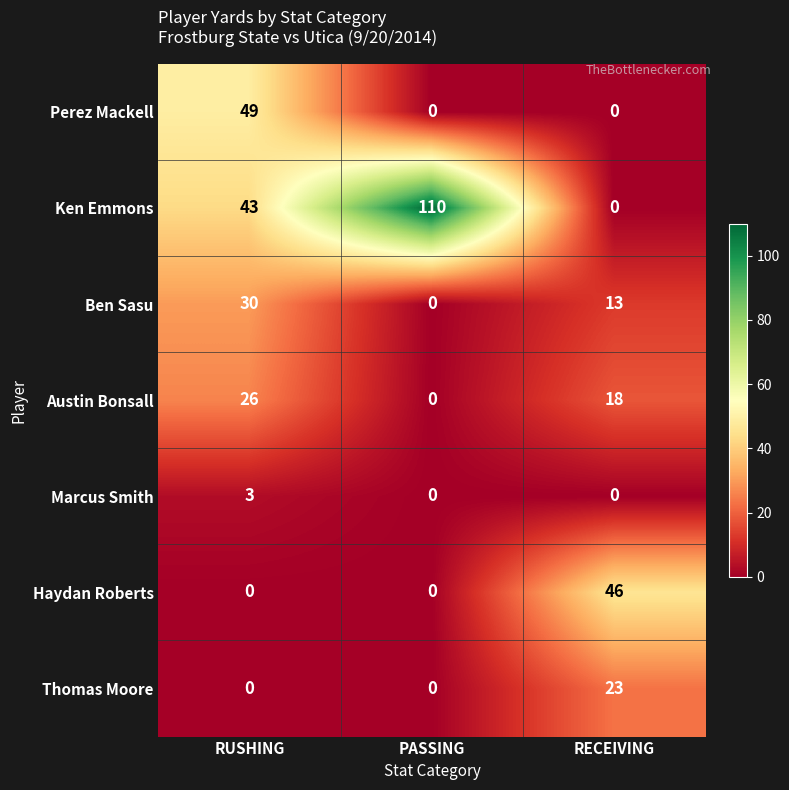

Which series has the widest spread of values?

Ken Emmons